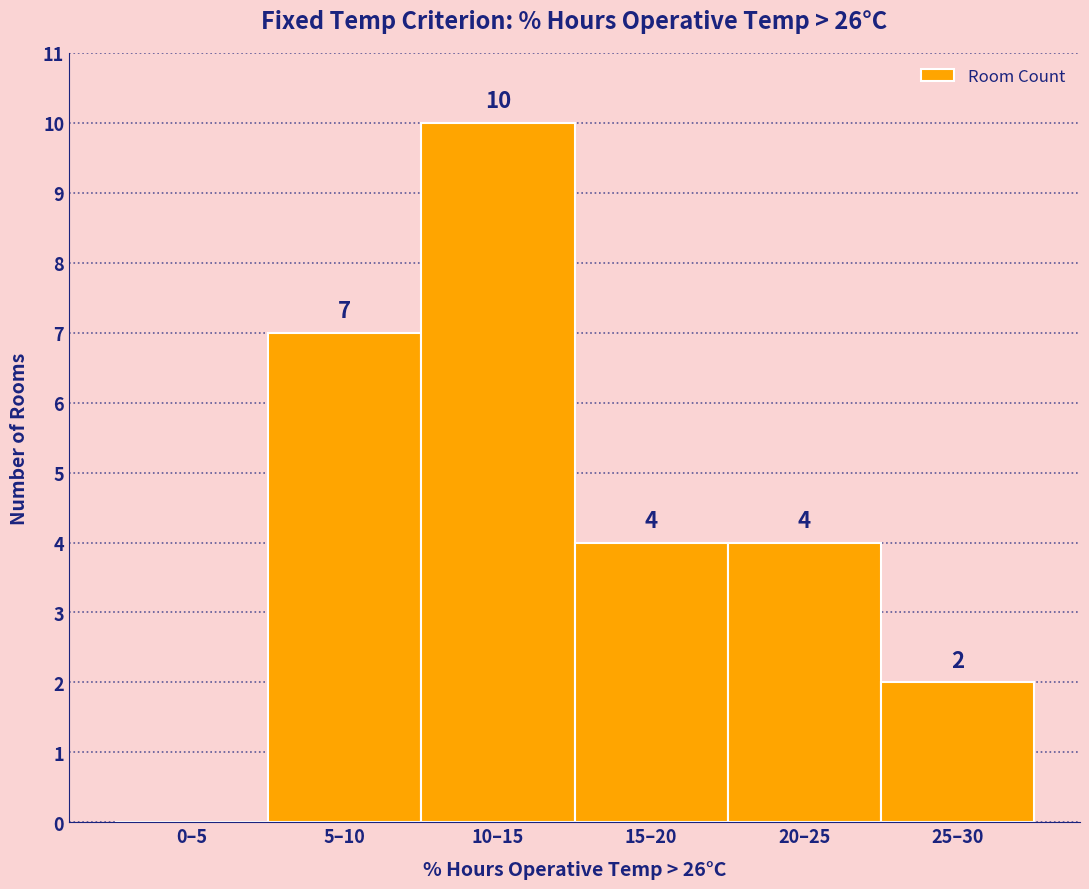

Reading right to left, list all the values displayed in this chart.

25–30=2	20–25=4	15–20=4	10–15=10	5–10=7	0–5=0